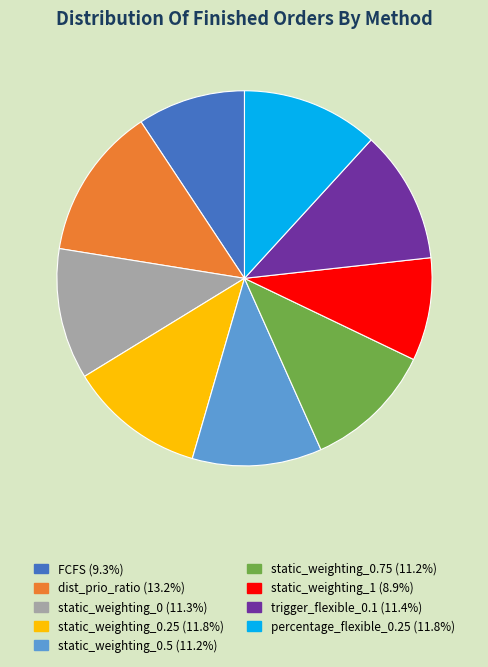

Does any single category account for the majority?

No